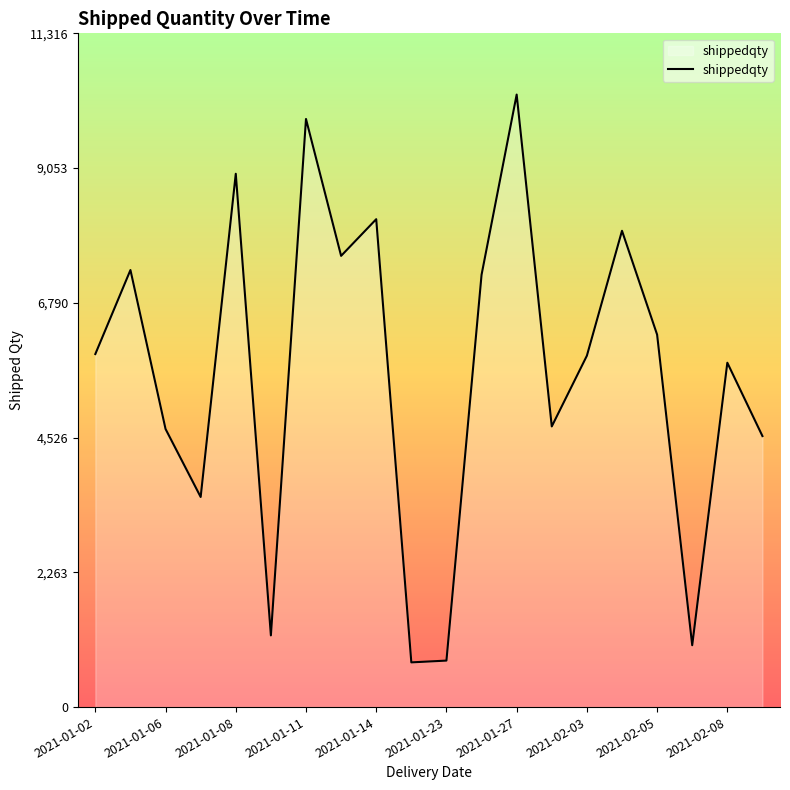

How many lines are shown in the chart?

1